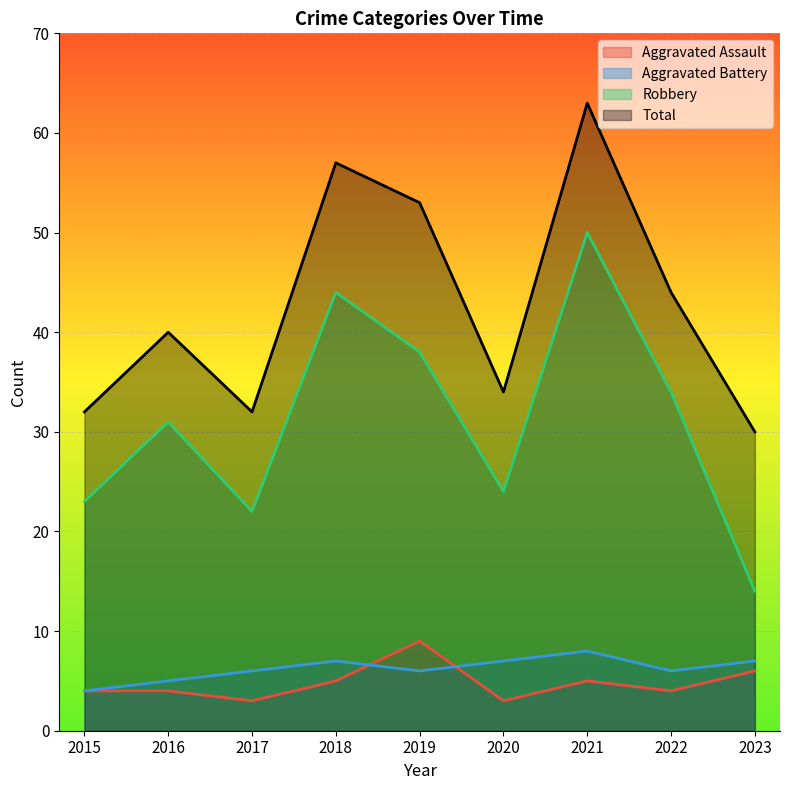

Reading left to right, list all the values displayed in this chart.

Aggravated Assault: 2015=4	2016=4	2017=3	2018=5	2019=9	2020=3	2021=5	2022=4	2023=6
Aggravated Battery: 2015=4	2016=5	2017=6	2018=7	2019=6	2020=7	2021=8	2022=6	2023=7
Robbery: 2015=23	2016=31	2017=22	2018=44	2019=38	2020=24	2021=50	2022=34	2023=14
Total: 2015=32	2016=40	2017=32	2018=57	2019=53	2020=34	2021=63	2022=44	2023=30